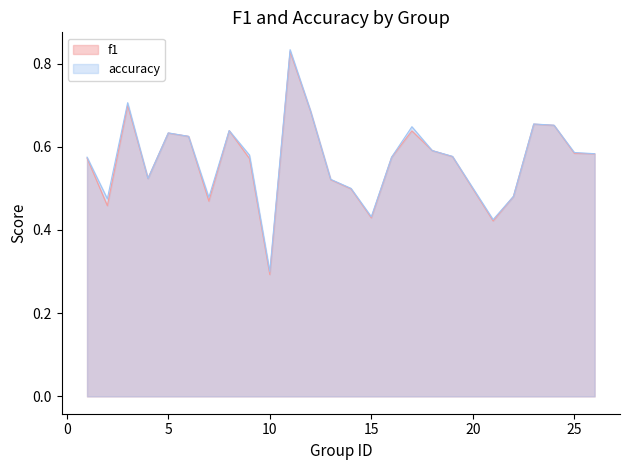

The value of accuracy at 7 is 0.8. True or false?

False